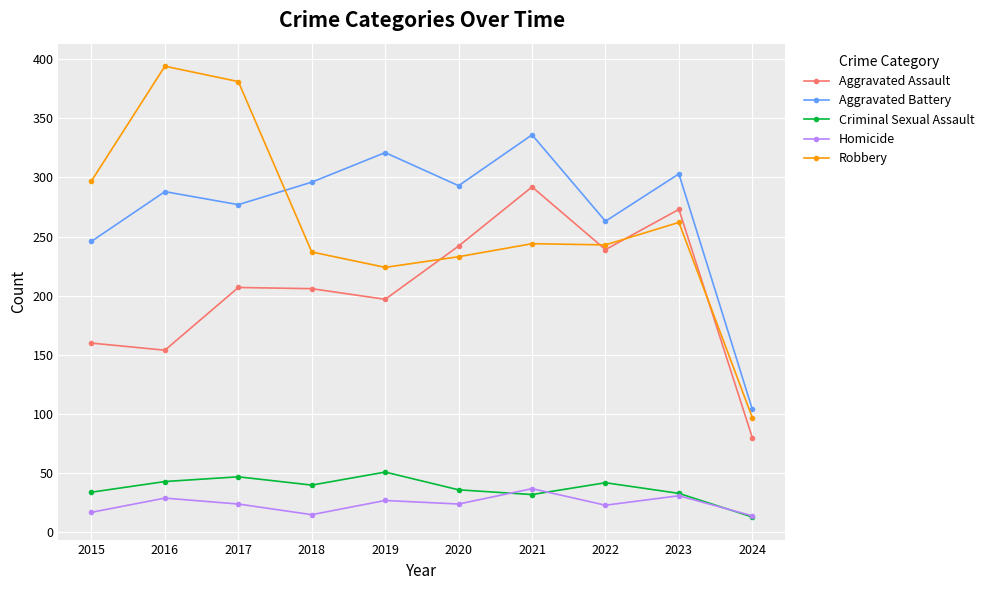

What is the greatest value displayed?

394